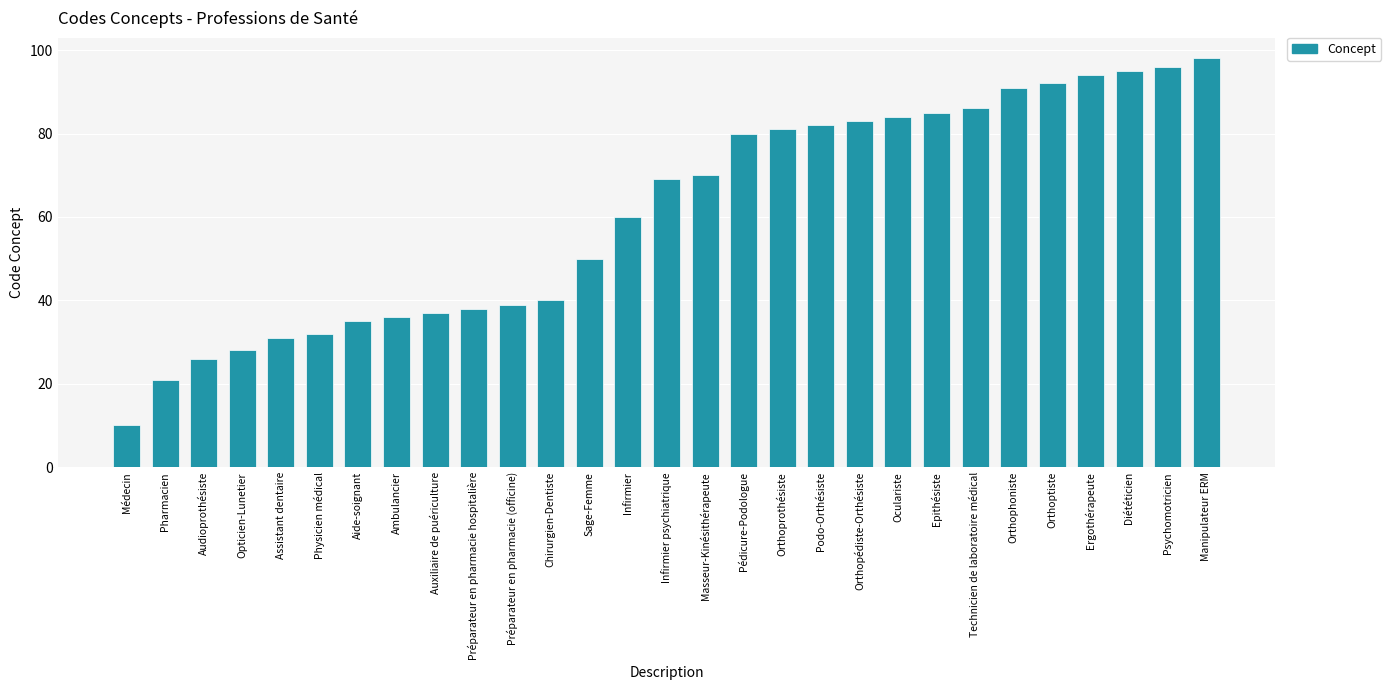

What is the value of the 1st bar from the left?

10